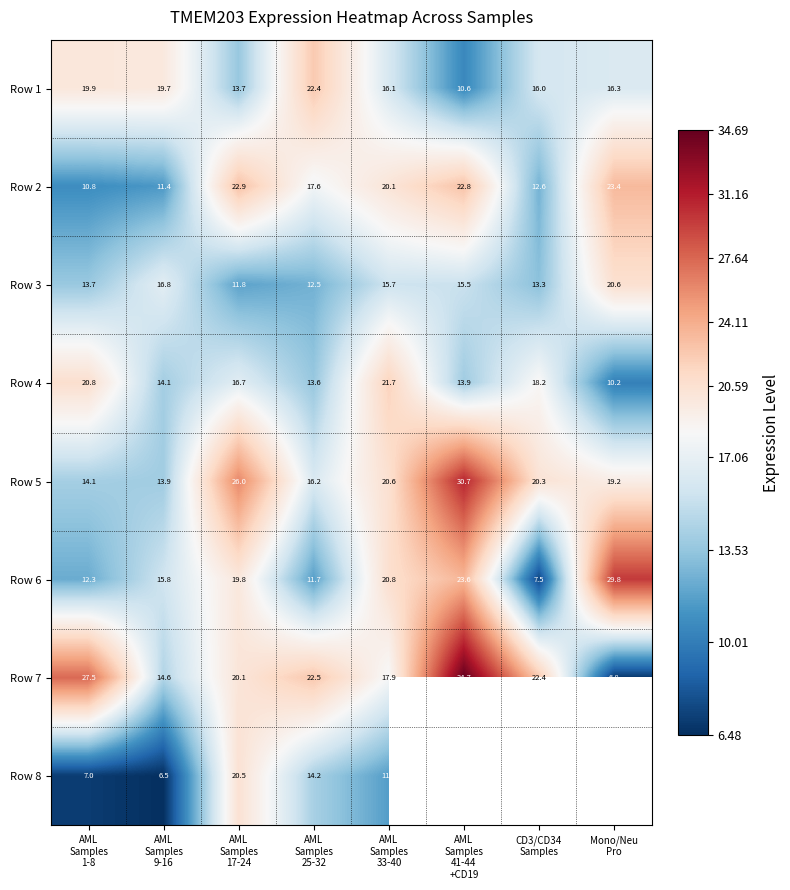

The Row 6 series shows 2.7 at AML Samples 25-32. True or false?

False